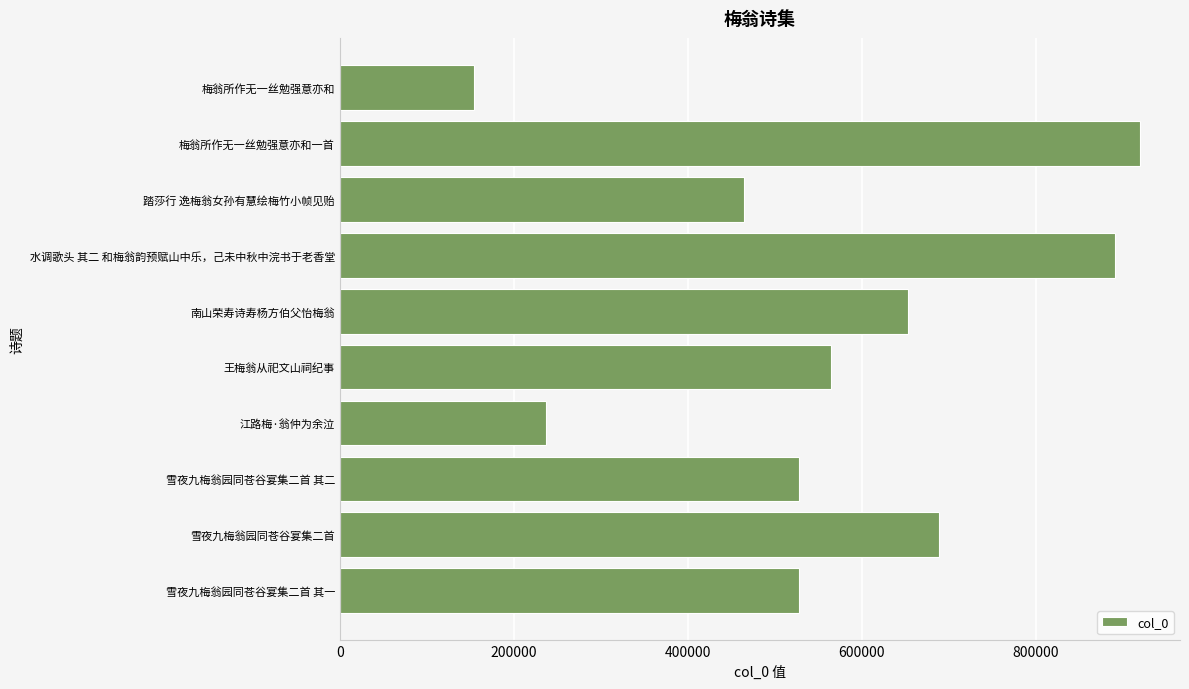

What is the sum of the values at 王梅翁从祀文山祠纪事 and 雪夜九梅翁园同苍谷宴集二首 其二?

1093024